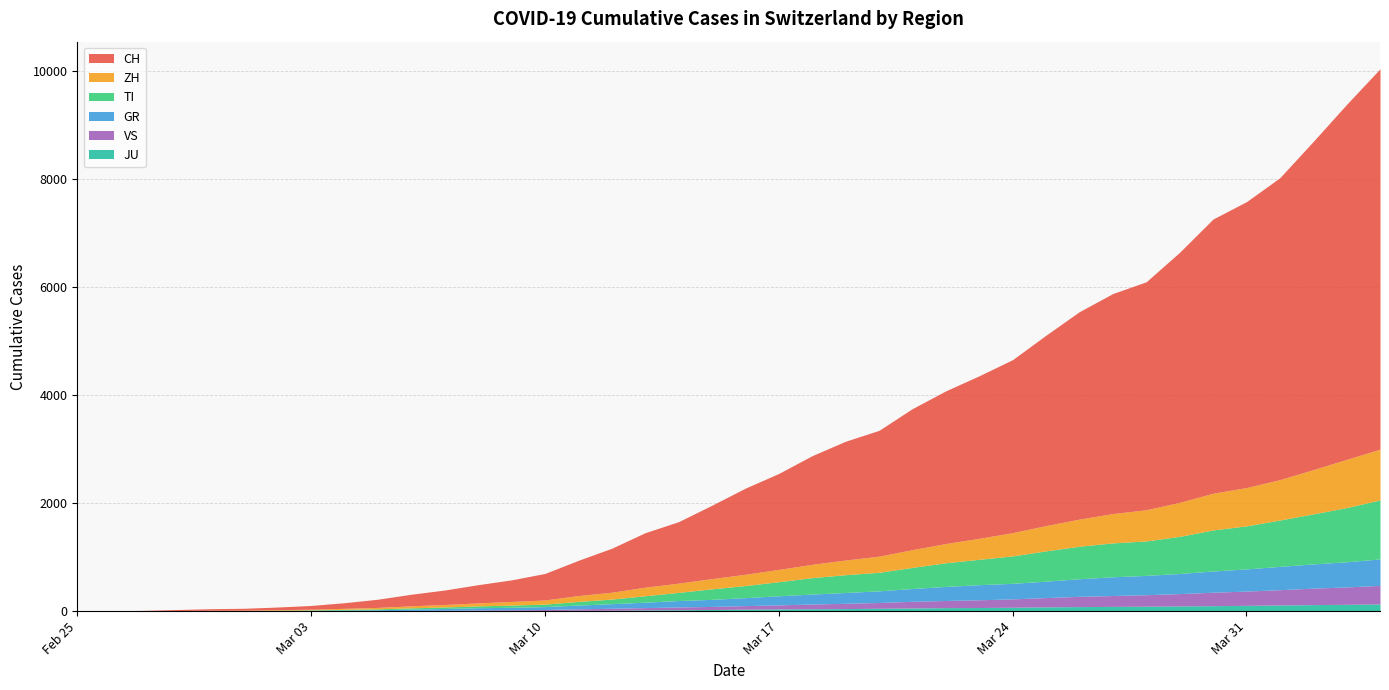

Does the chart have visible grid lines?

Yes